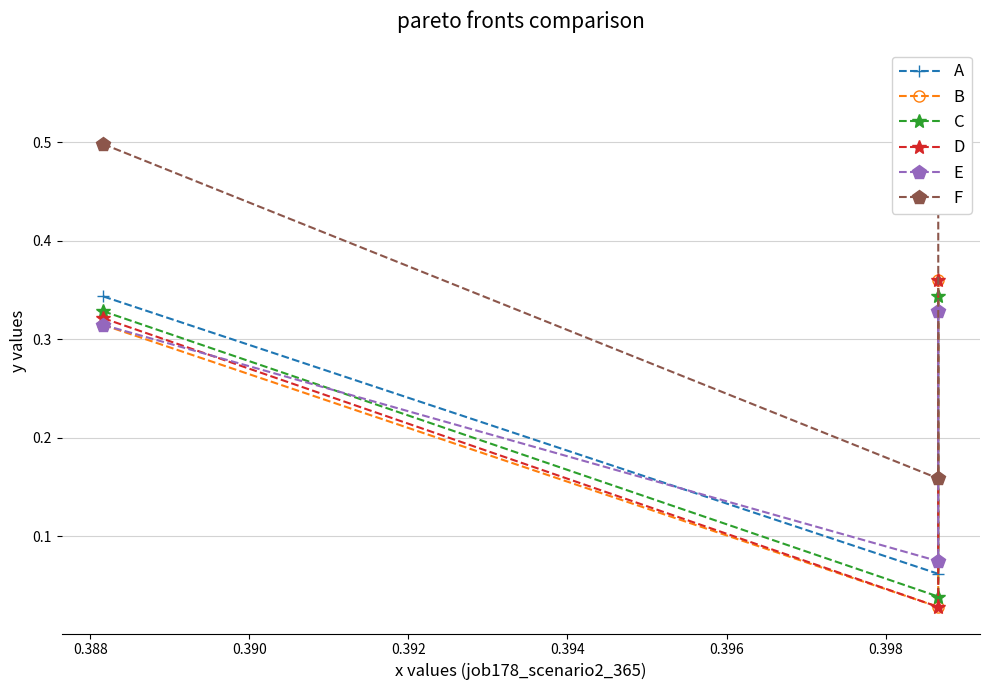

Reading left to right, extract all data points from this chart.

A: 0.3	0.1	0.3
B: 0.3	0.0	0.4
C: 0.3	0.0	0.3
D: 0.3	0.0	0.4
E: 0.3	0.1	0.3
F: 0.5	0.2	0.6